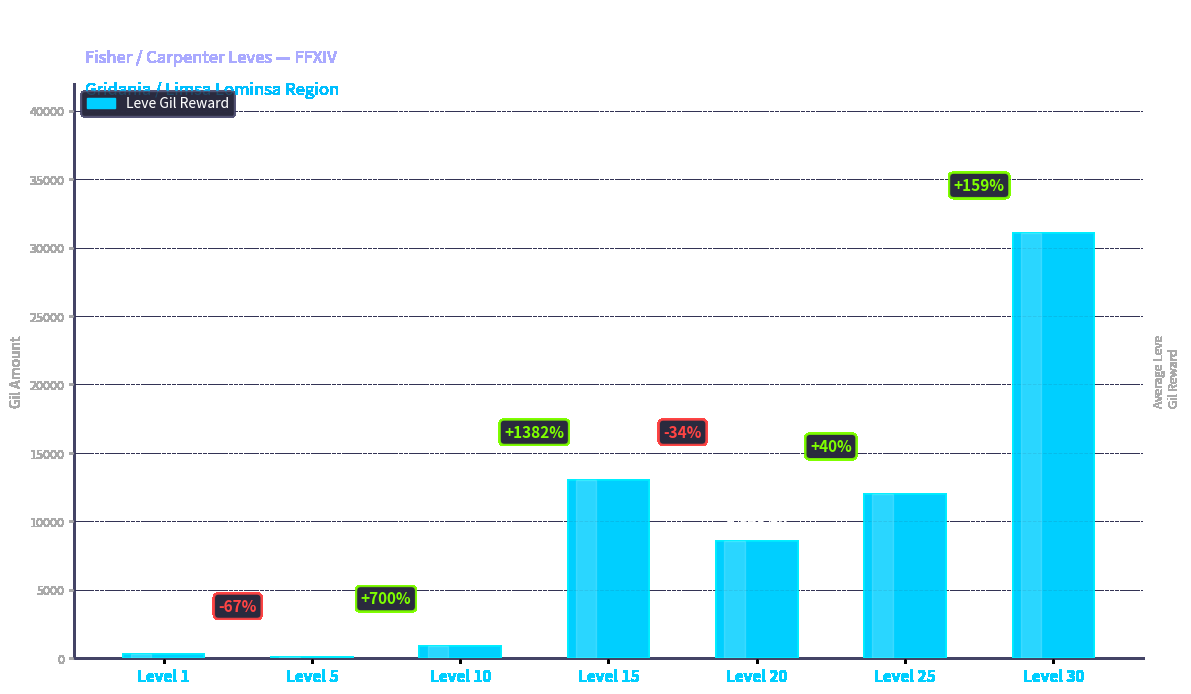

Are the bars horizontal?

No